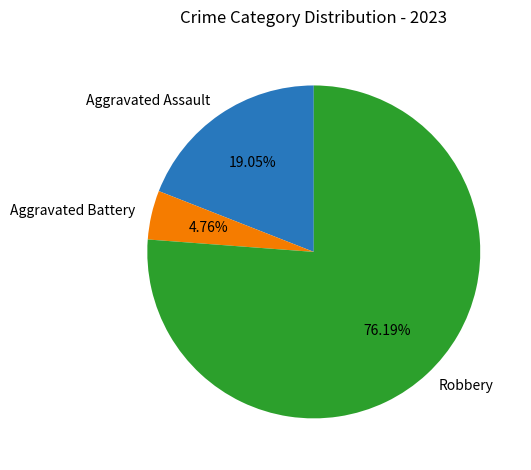

Which category has the smallest portion of the pie?

Aggravated Battery